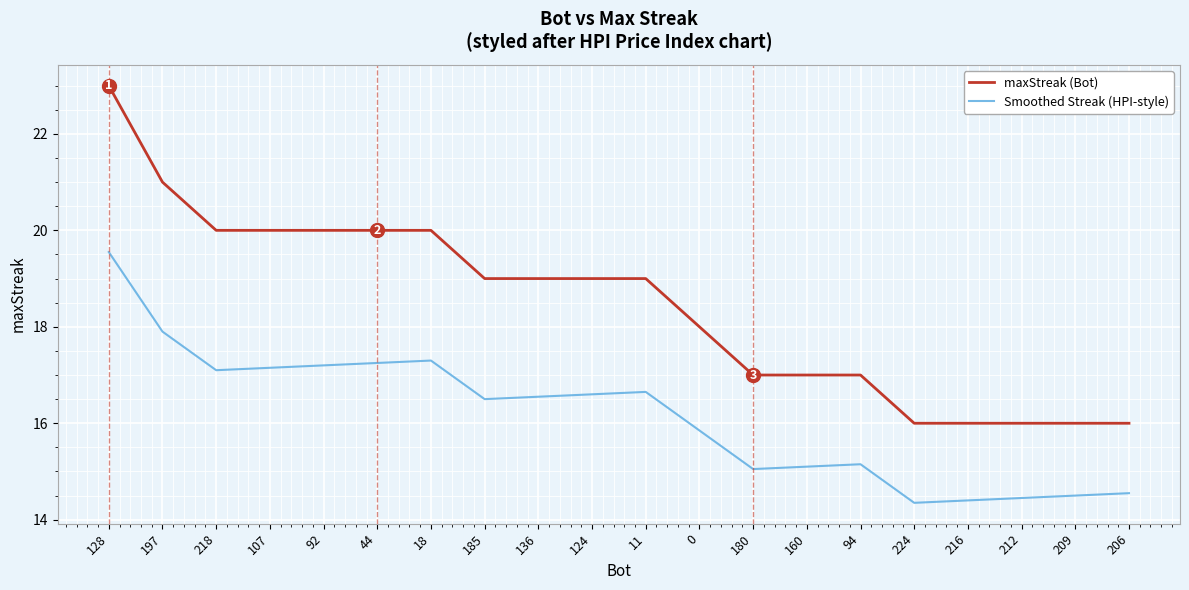

Rank the series by their maximum value, from highest to lowest.

maxStreak (Bot), Smoothed Streak (HPI-style)